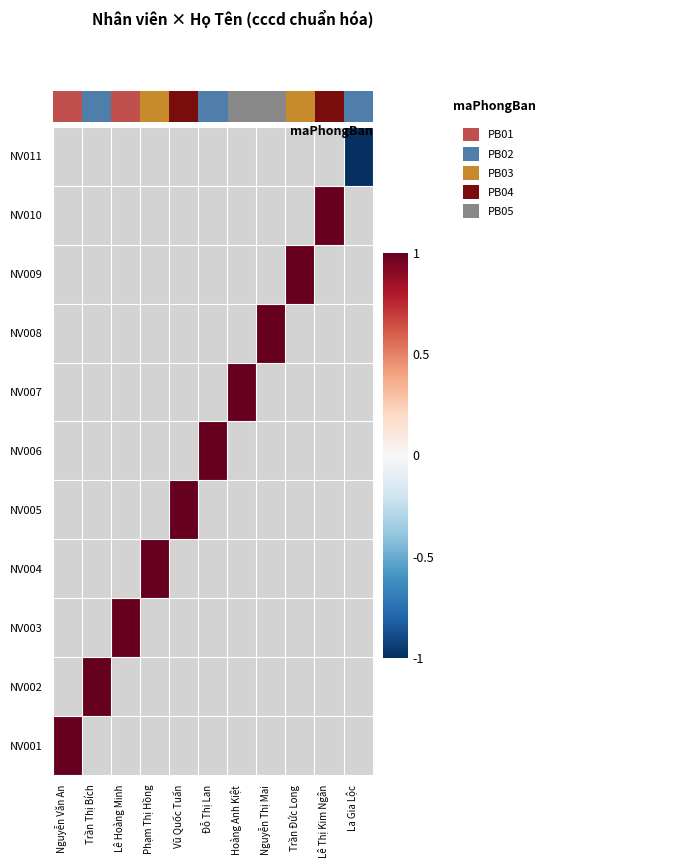

What is the maximum value shown in the chart?

1.0